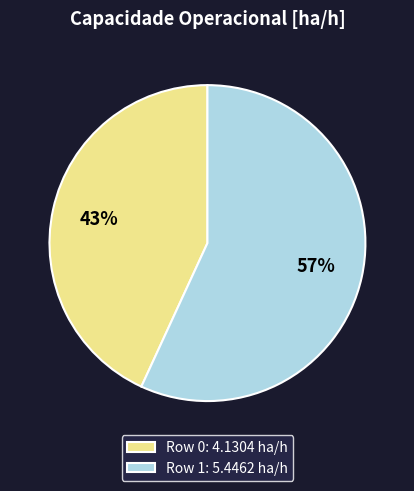

Do Row 0 and Row 1 together represent more than half of the pie?

Yes